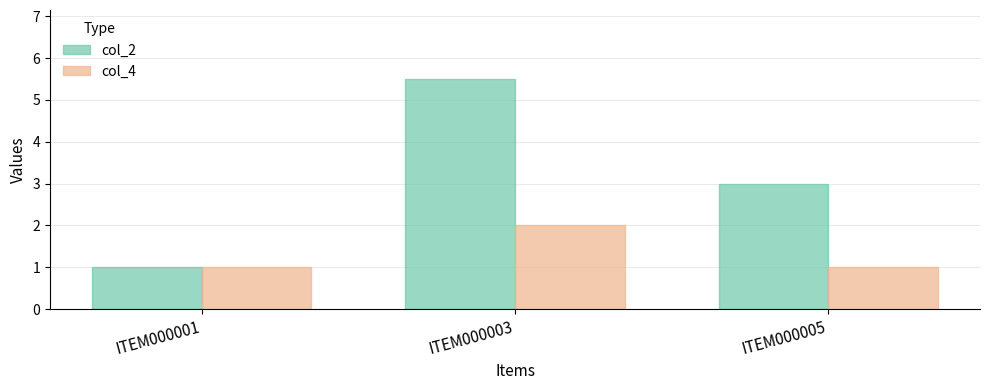

What is the minimum value for col_4?

1.0